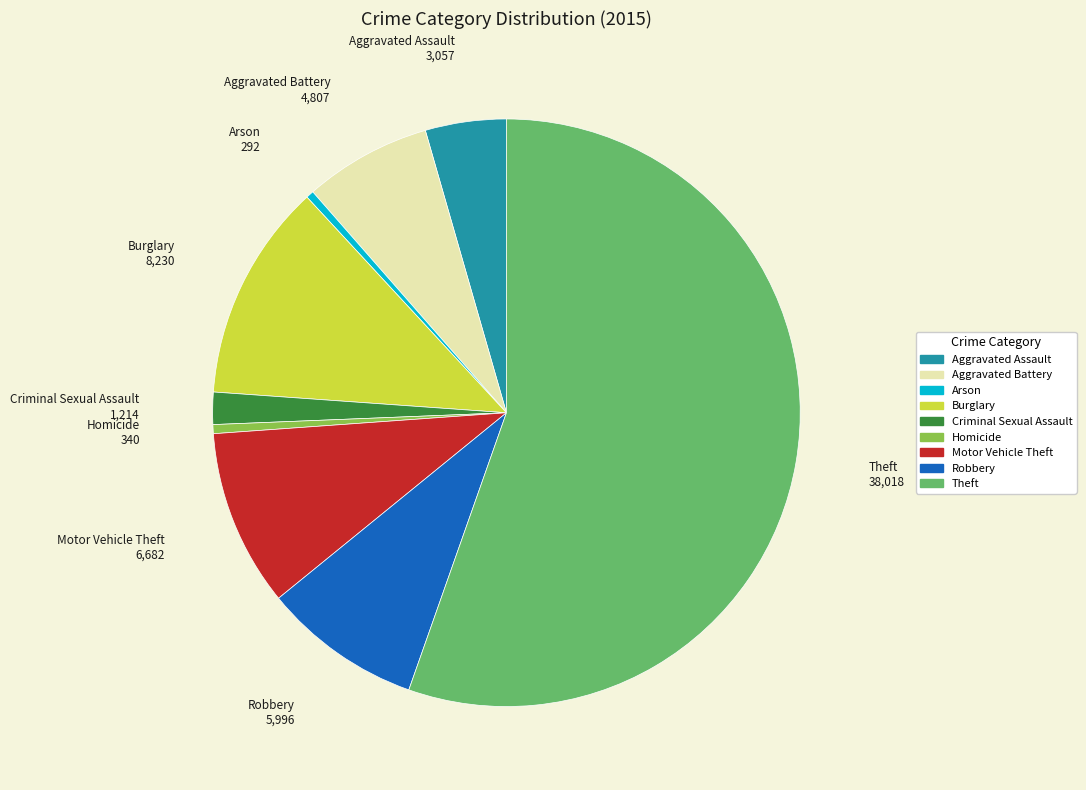

What is the ratio of the value at Aggravated Battery to the value at Criminal Sexual Assault?

4.0